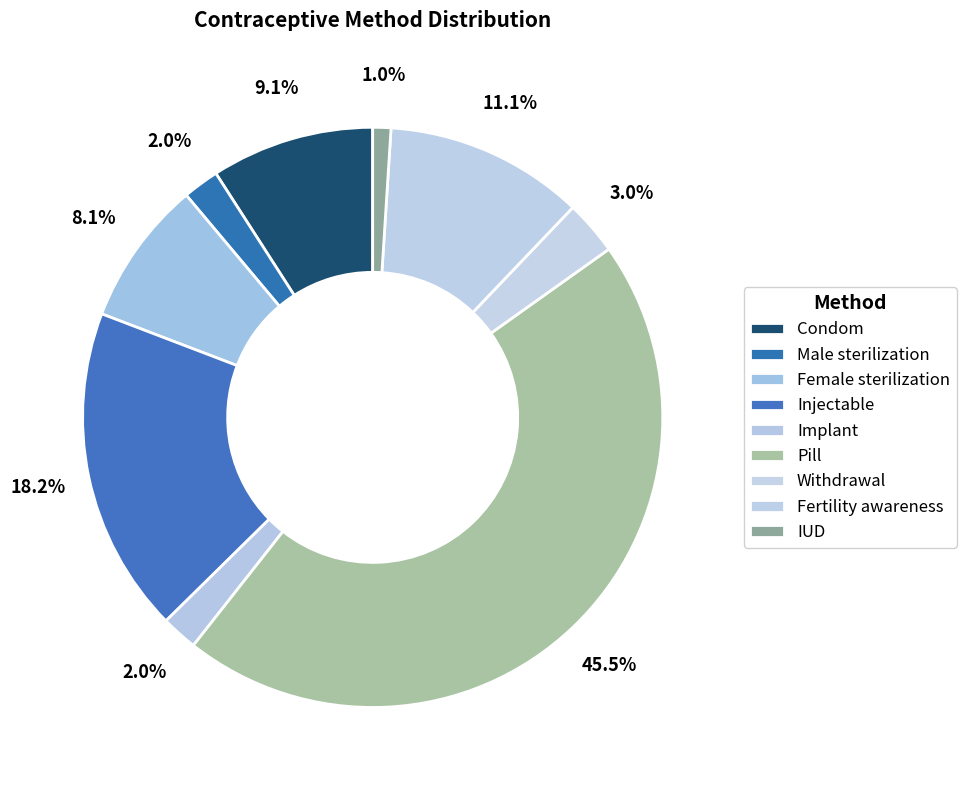

What percentage is NOT represented by Fertility awareness?

88.9%